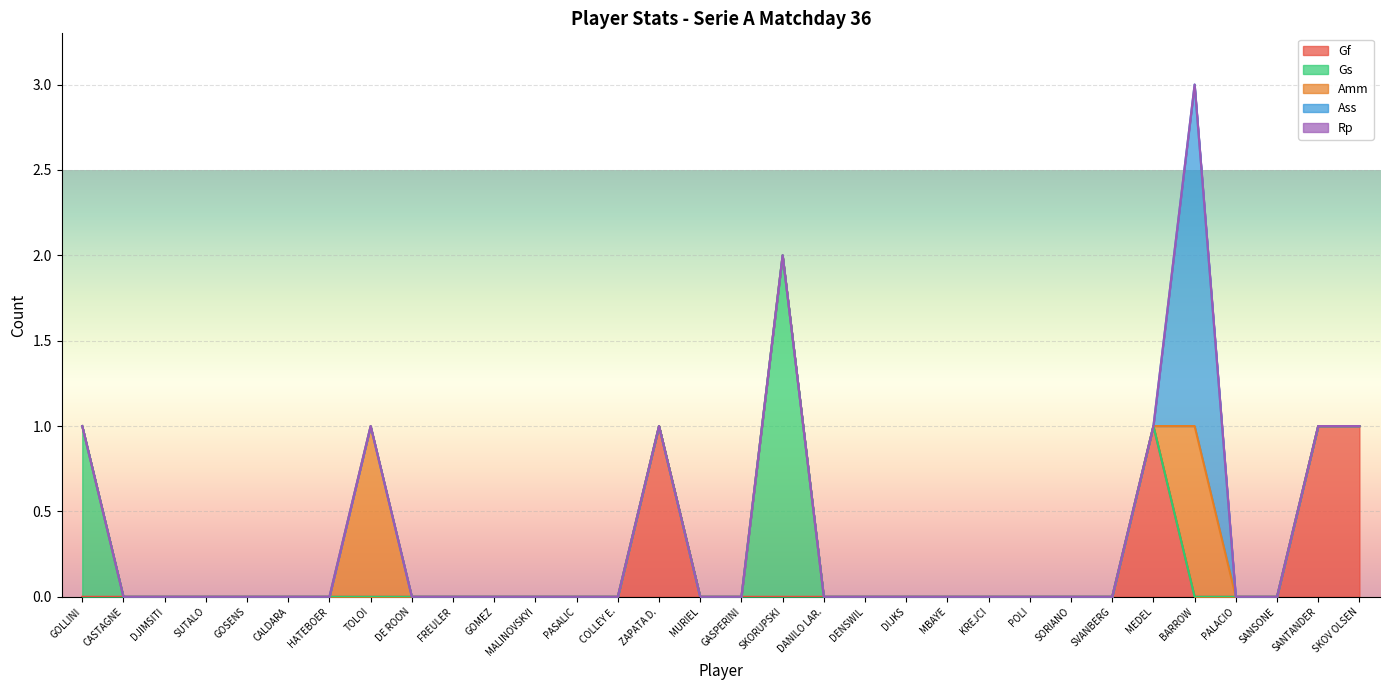

At which category is the sum across all series the highest?

BARROW